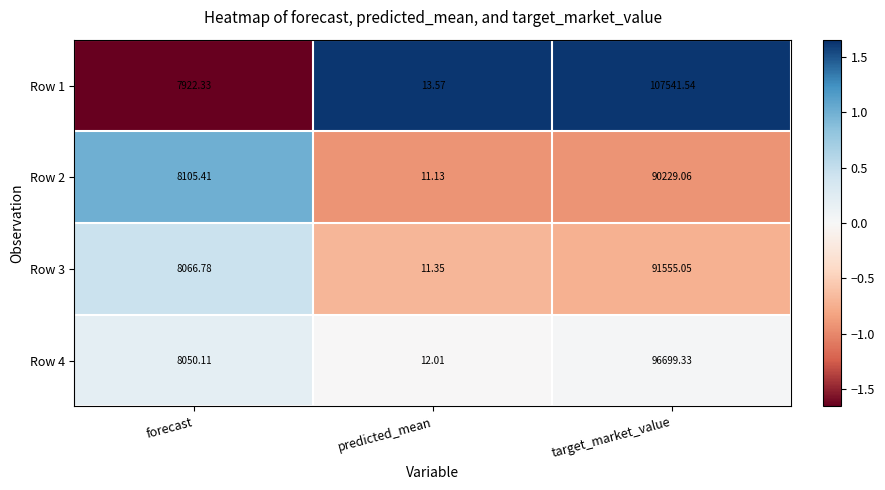

List the series in order of their peak value, lowest first.

Row 2, Row 3, Row 4, Row 1